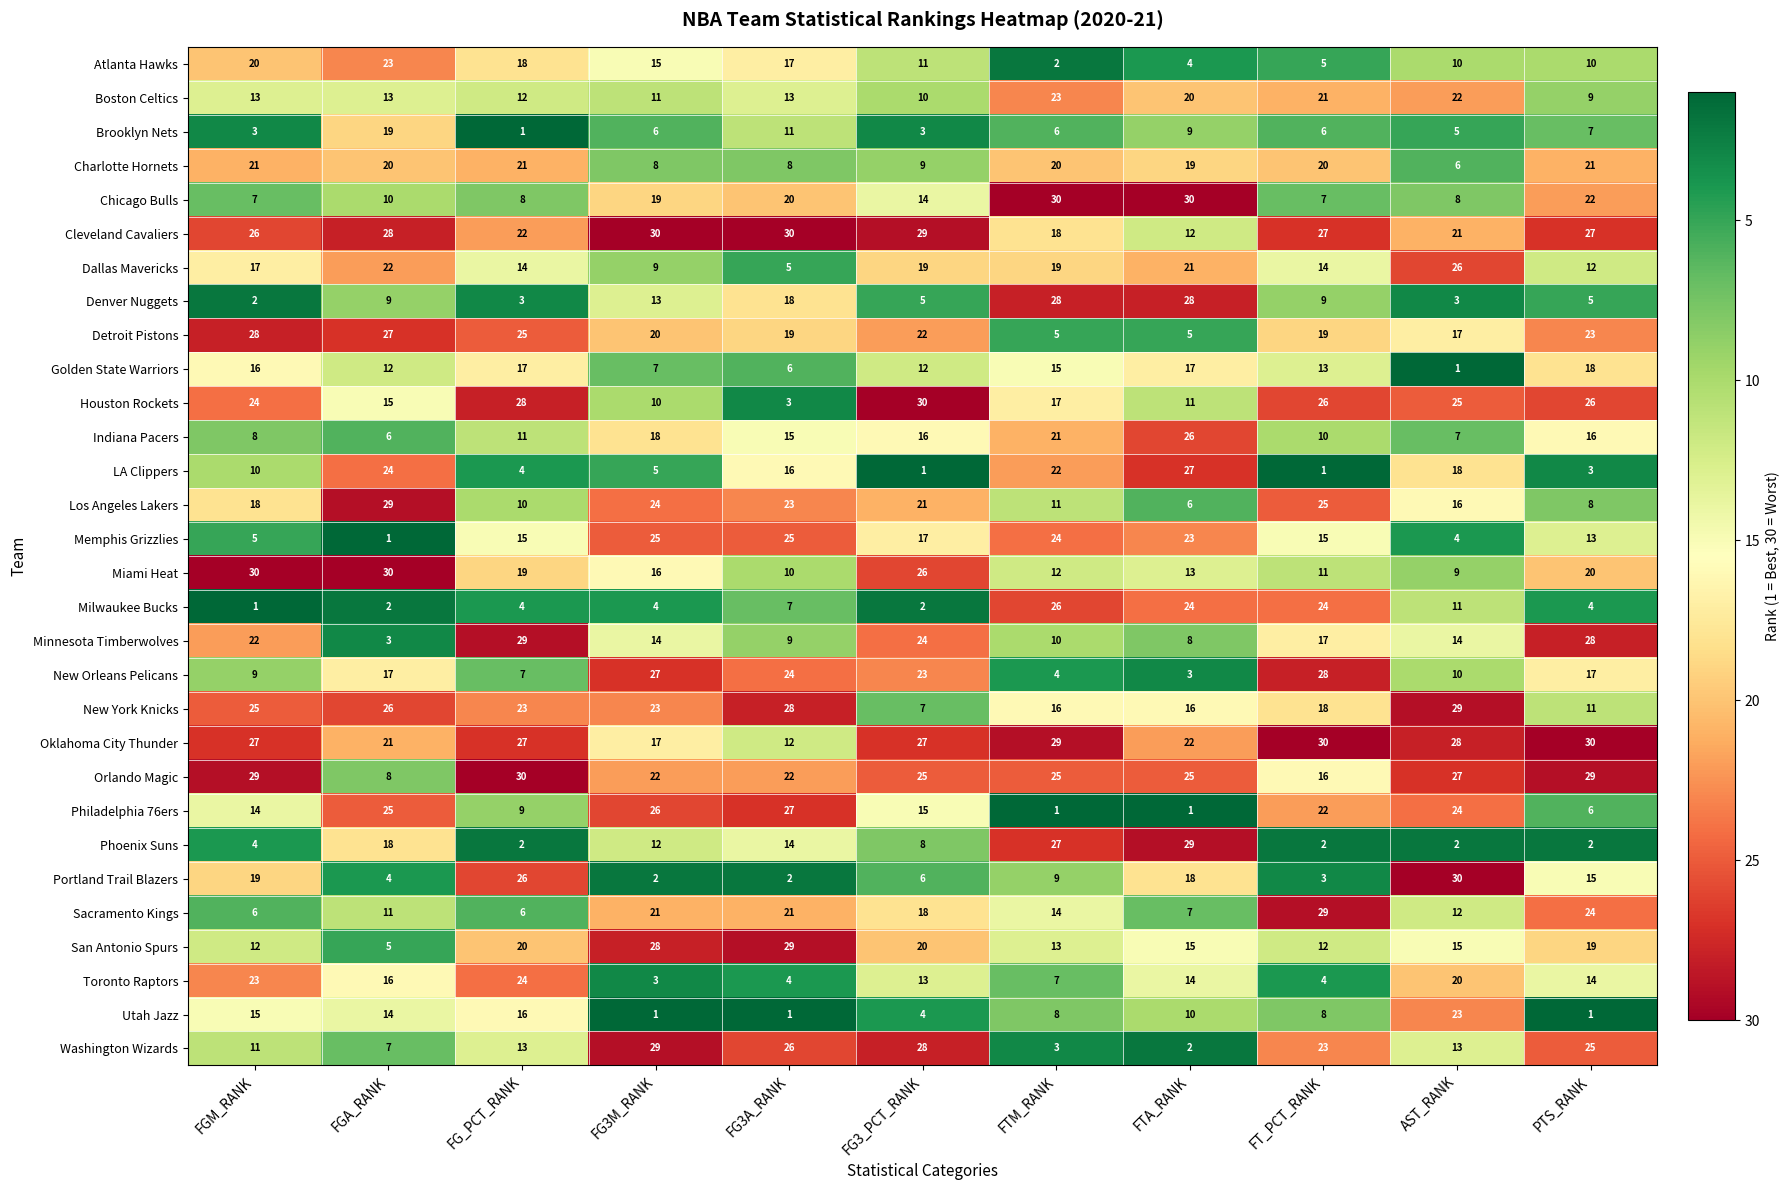

Which category has the lowest value in the San Antonio Spurs series?

FGA_RANK